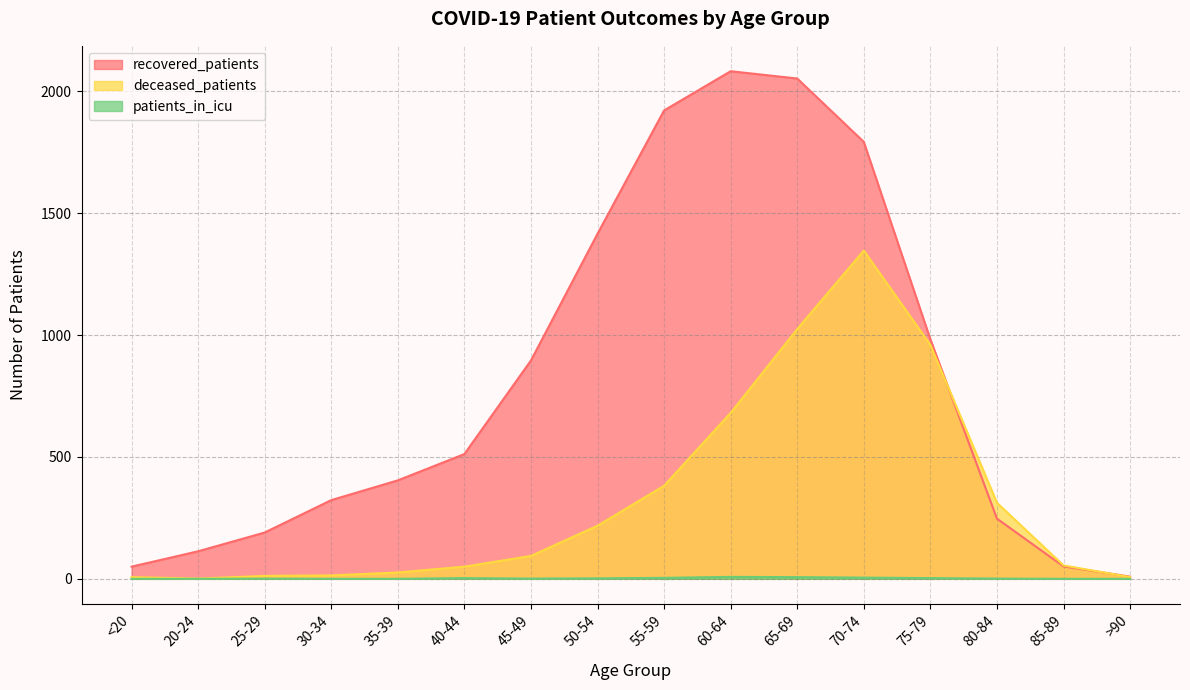

What is the difference between the maximum and minimum values in the recovered_patients series?

2074